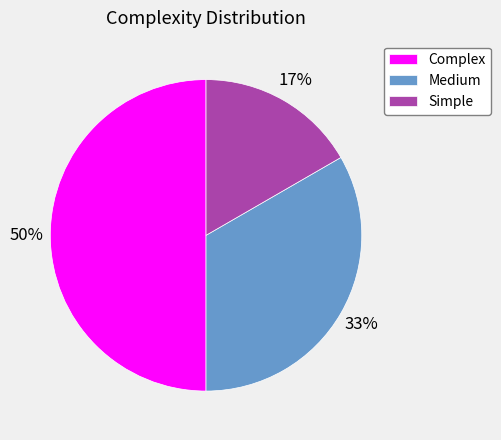

Rank the categories by value from highest to lowest.

Complex, Medium, Simple